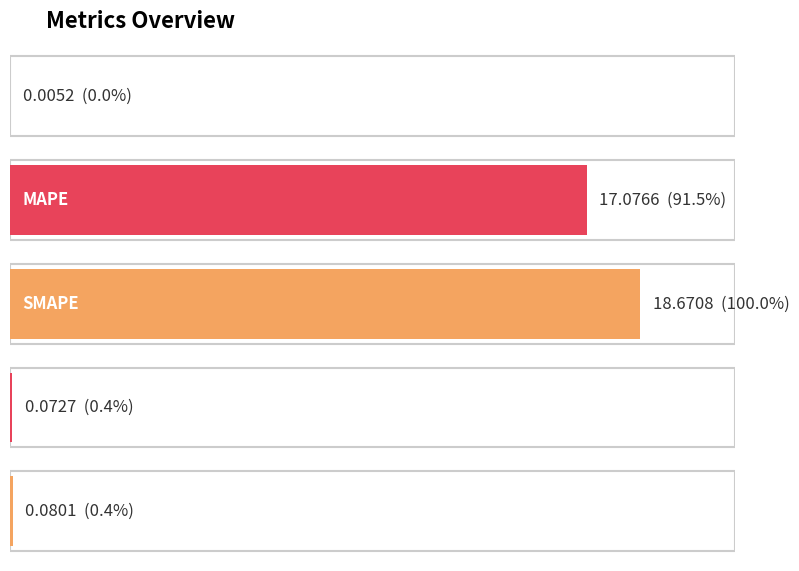

What is the value of the 5th bar from the left?

0.1